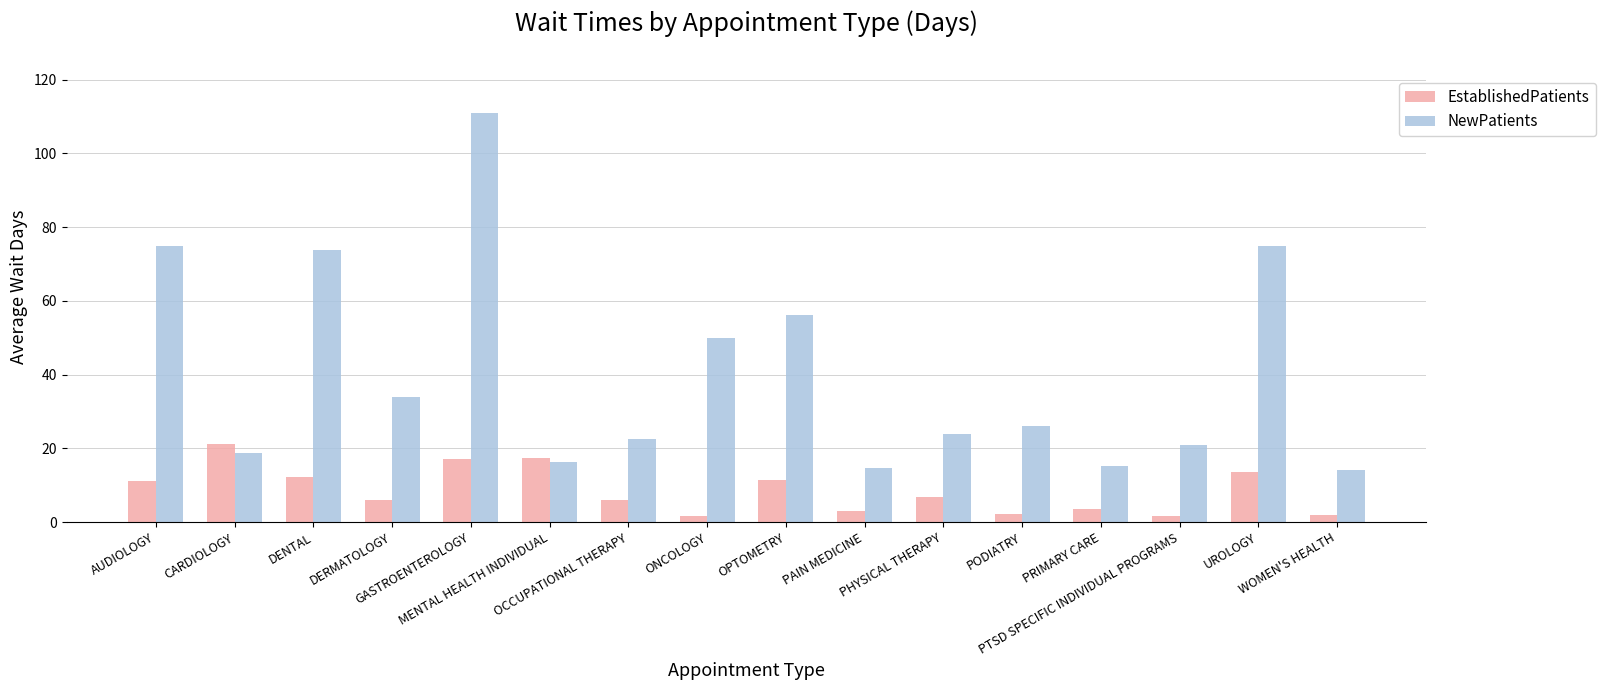

What is the smallest value displayed?

1.6